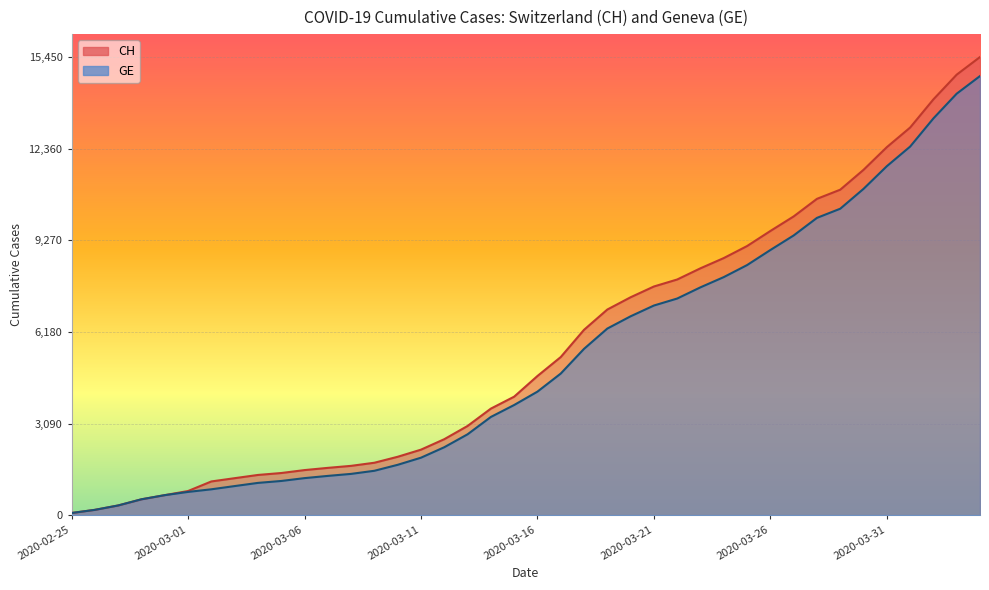

The GE series shows 1496 at 2020-03-09. True or false?

True